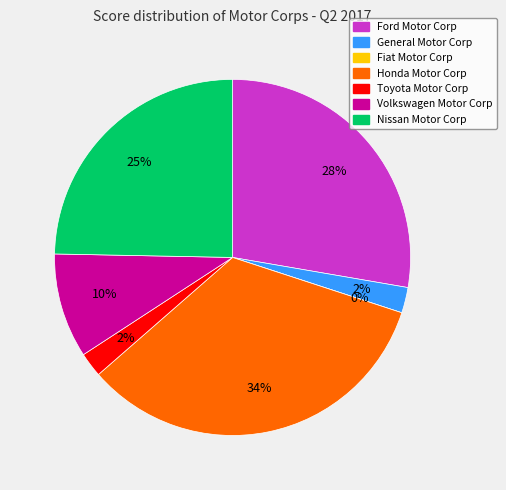

Count the number of slices in the pie.

7